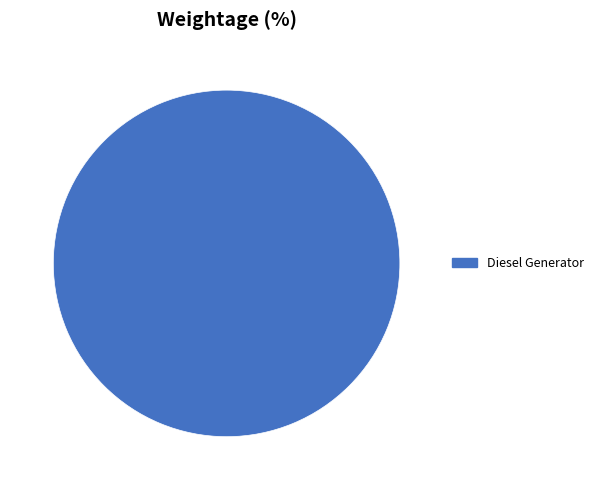

Count the number of slices in the pie.

1